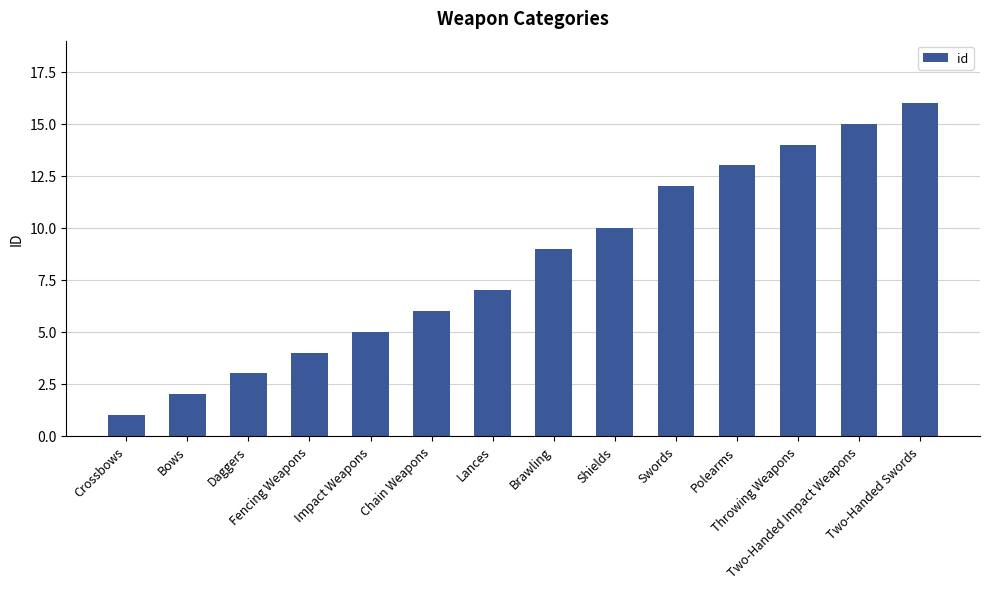

Read the value at Impact Weapons, to the nearest 5.

5